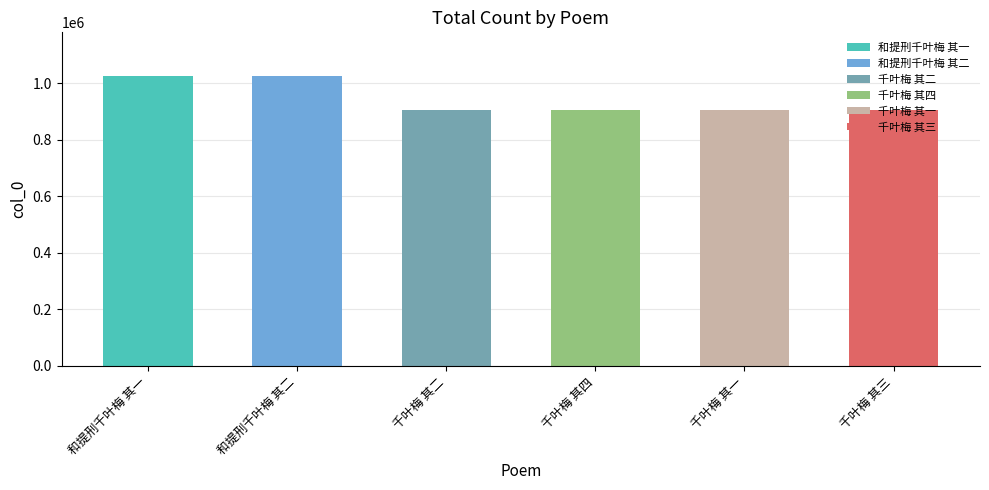

List the labels in order of value, smallest first.

千叶梅 其四, 千叶梅 其二, 千叶梅 其一, 千叶梅 其三, 和提刑千叶梅 其一, 和提刑千叶梅 其二